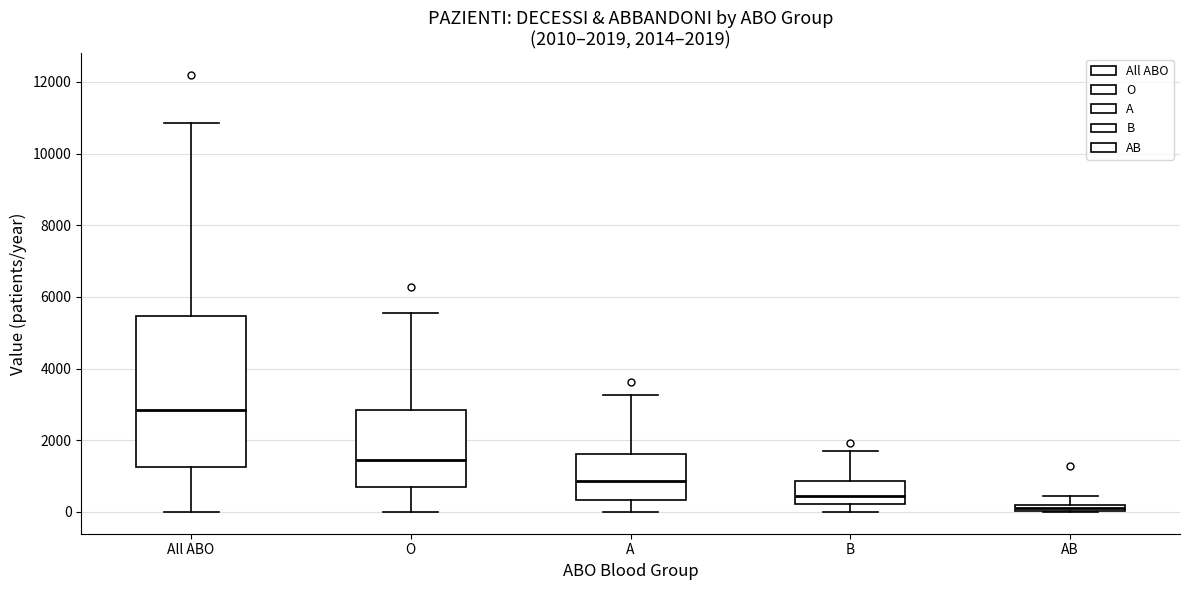

Which box is the tallest, from its lower edge to its upper edge?

All ABO